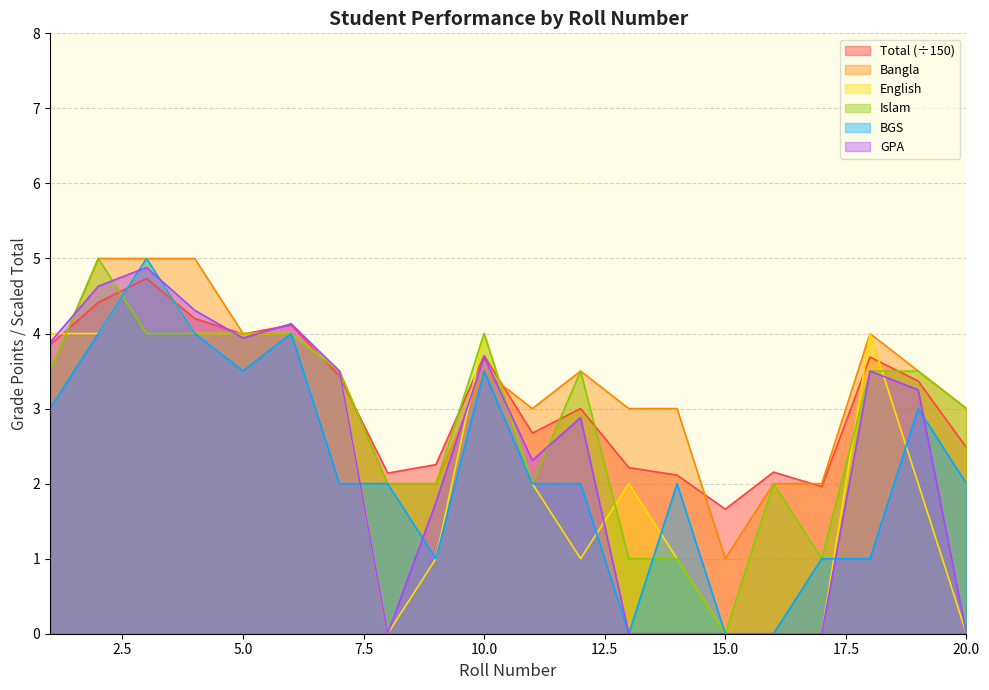

What is the difference between the highest and lowest values at 2?

1.0